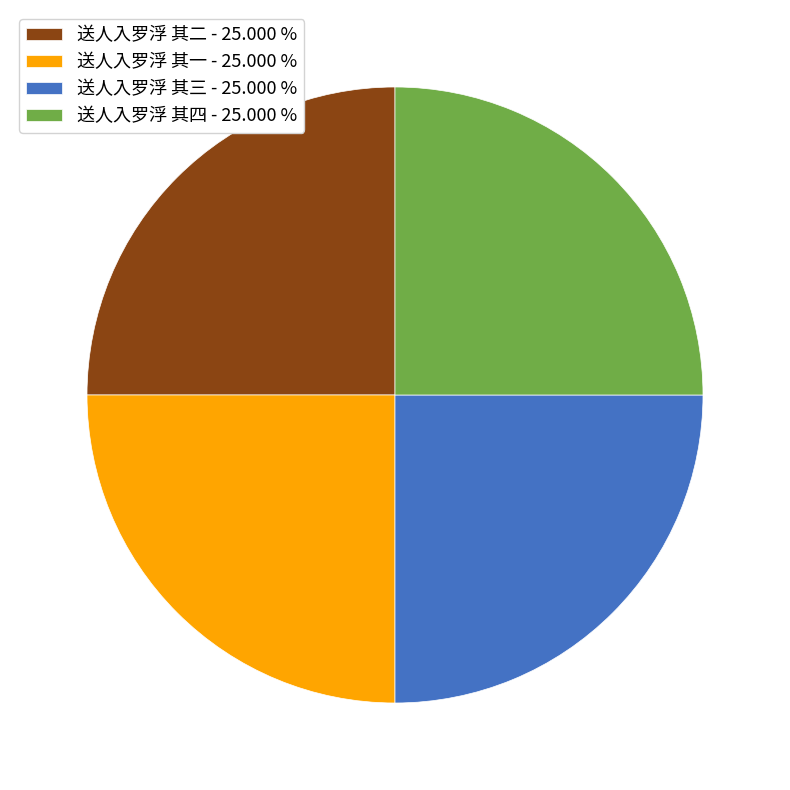

How many segments does this pie chart have?

4